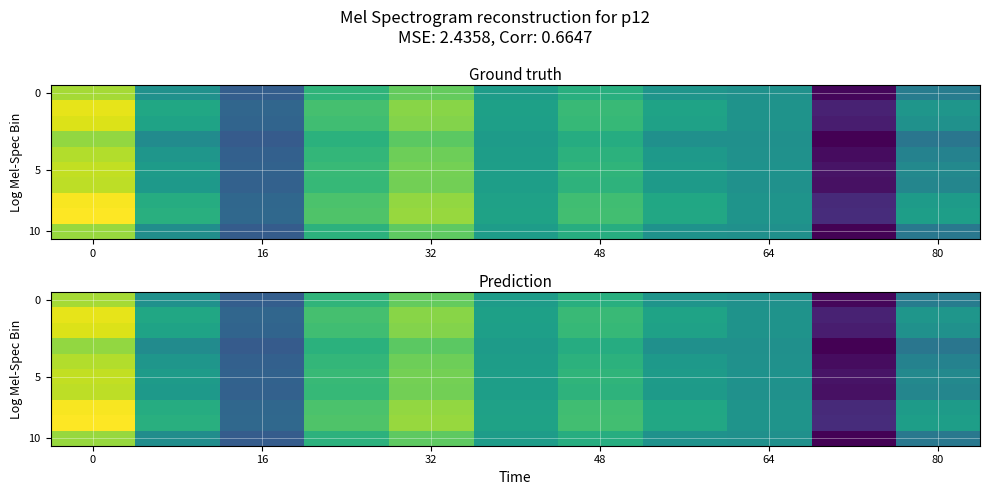

What value does the 0 series have at 0?

0.1